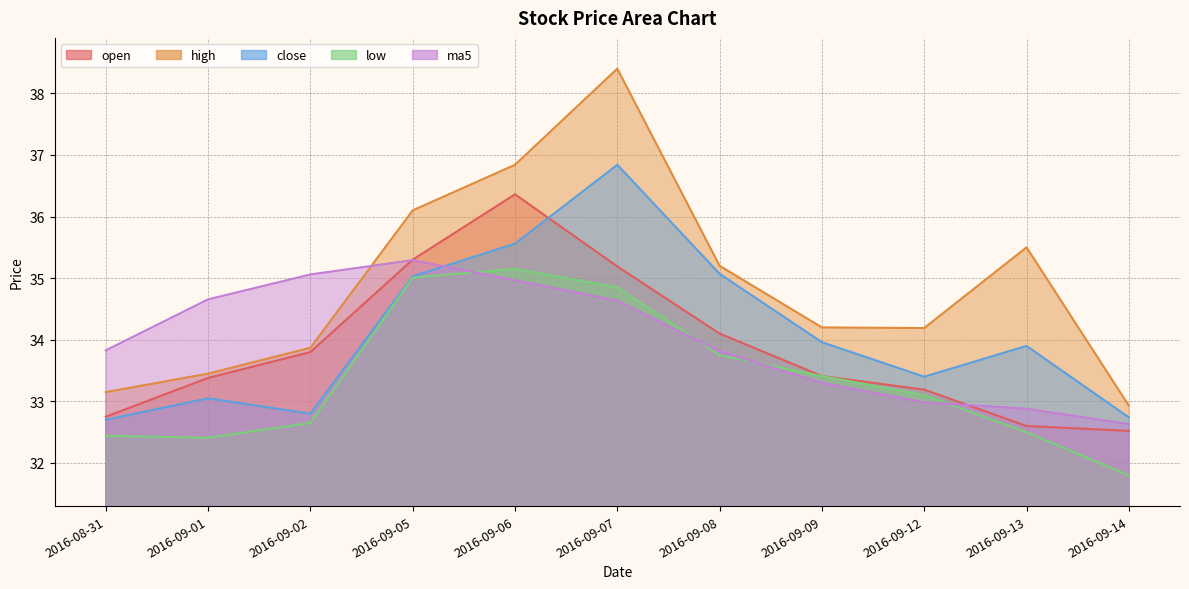

Rank the categories by open value from lowest to highest.

2016-09-14, 2016-09-13, 2016-08-31, 2016-09-12, 2016-09-01, 2016-09-09, 2016-09-02, 2016-09-08, 2016-09-07, 2016-09-05, 2016-09-06